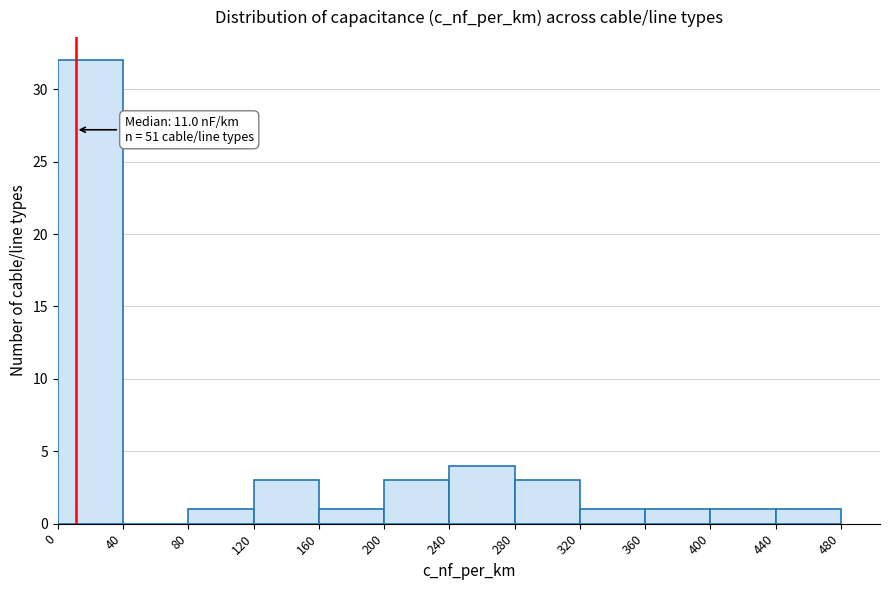

Which range on the x-axis has the tallest bar?

0 to 40